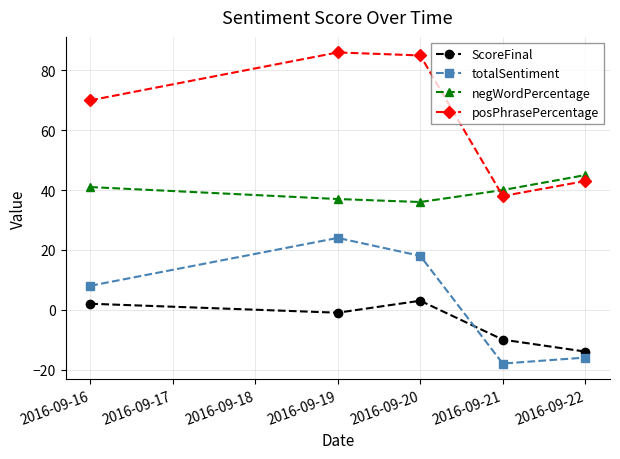

The totalSentiment series shows 8 at 2016-09-16. True or false?

True